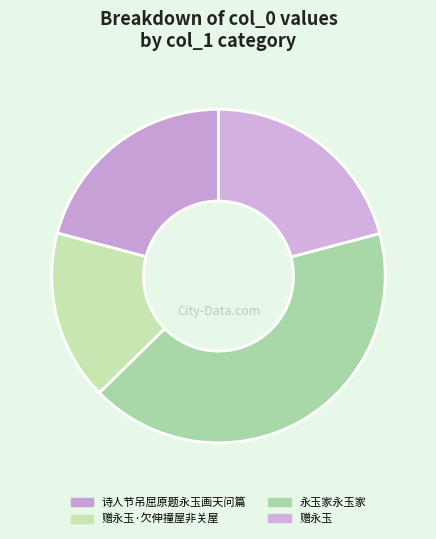

Which category has the smallest portion of the pie?

赠永玉·欠伸撞屋非关屋